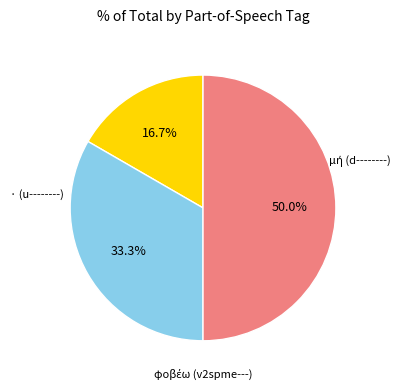

To the nearest percent, what is the difference between the μή (d--------) and φοβέω (v2spme---) slice percentages?

17%